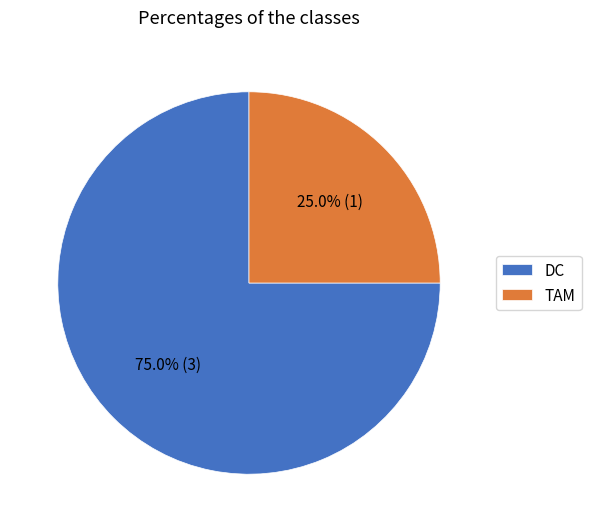

To the nearest percent, what is the difference between the largest and smallest slice percentages?

50%